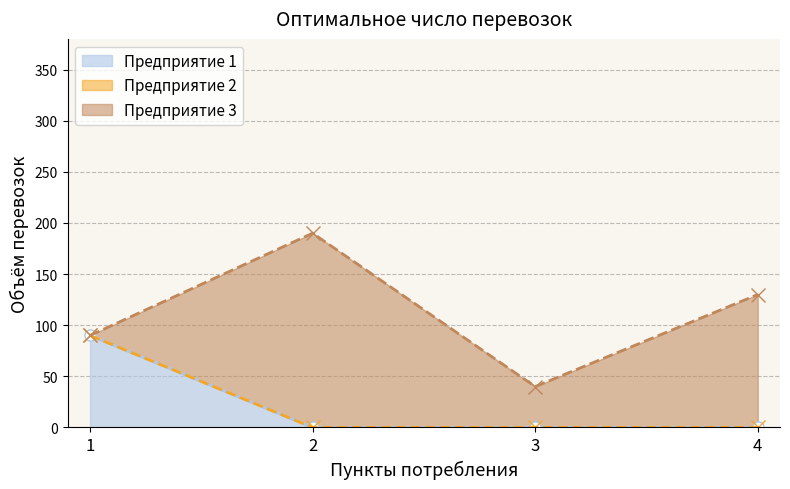

Rank the series at 2 from highest to lowest value.

Предприятие 3, Предприятие 1, Предприятие 2